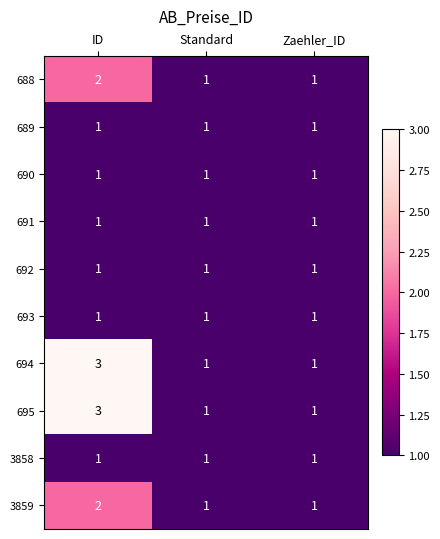

How many 688 values are between 1 and 2?

3